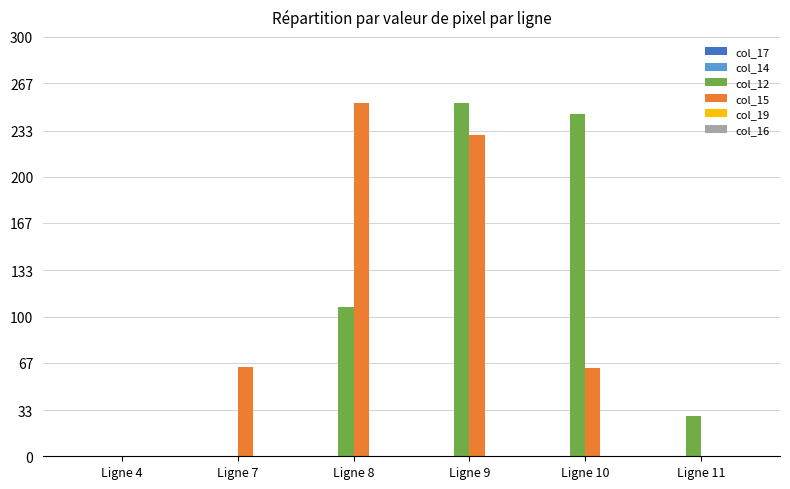

At which label does col_12 reach its peak?

Ligne 9